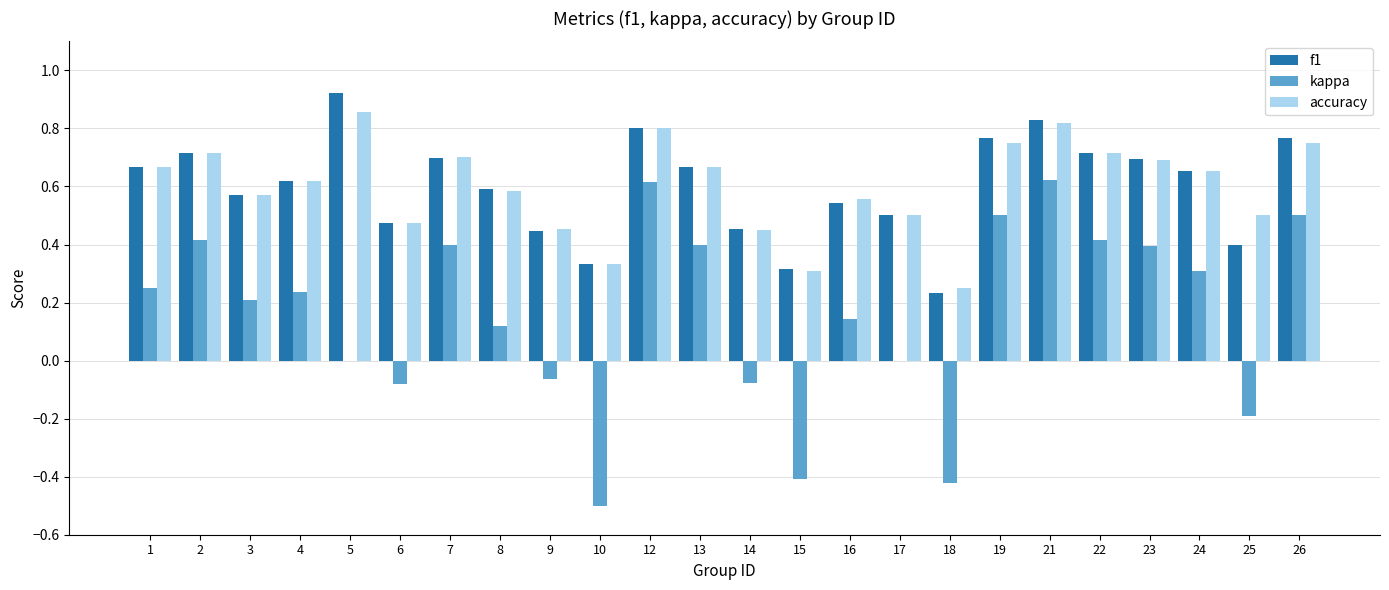

Is it true that f1 equals 1.1 at 4?

False